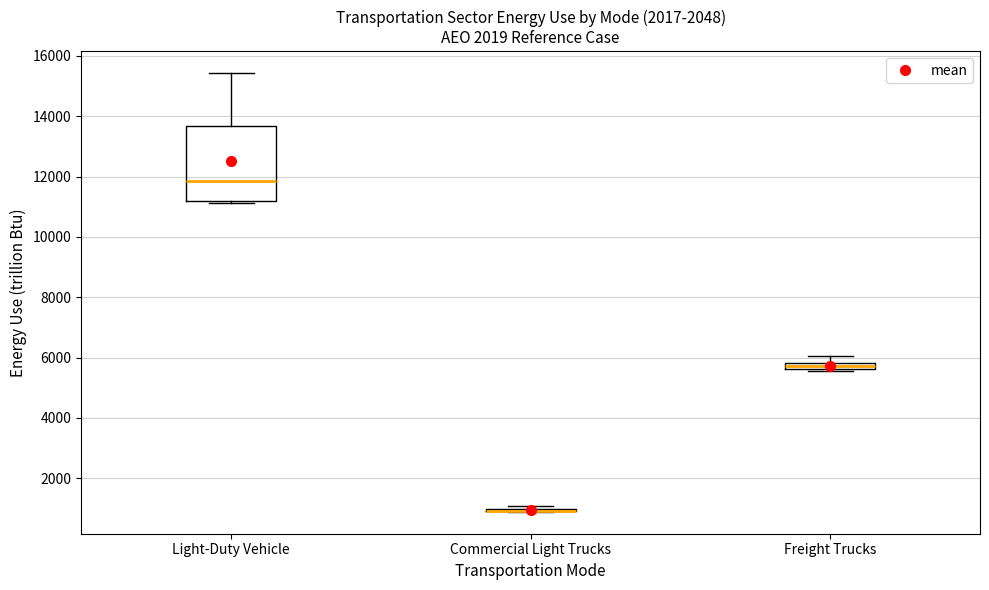

Which box is the tallest, from its lower edge to its upper edge?

Light-Duty Vehicle